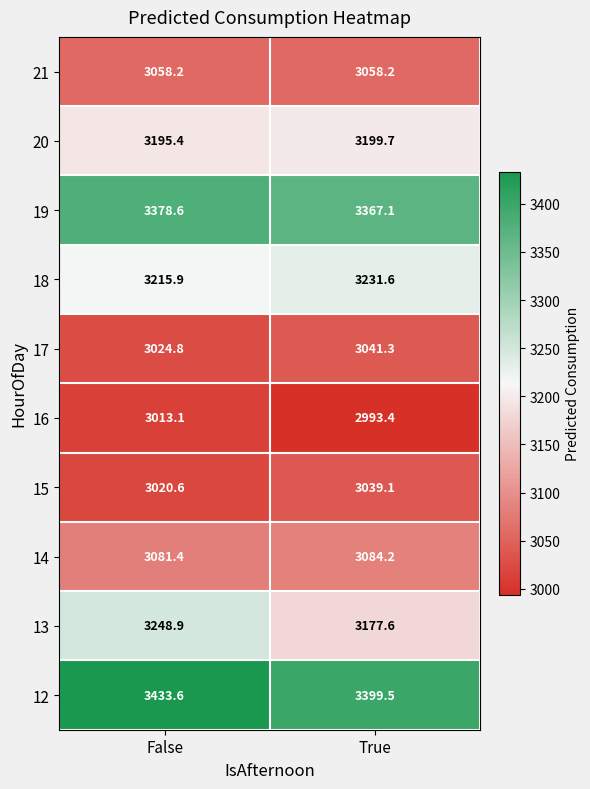

What is the sum of all 20 values?

6395.1